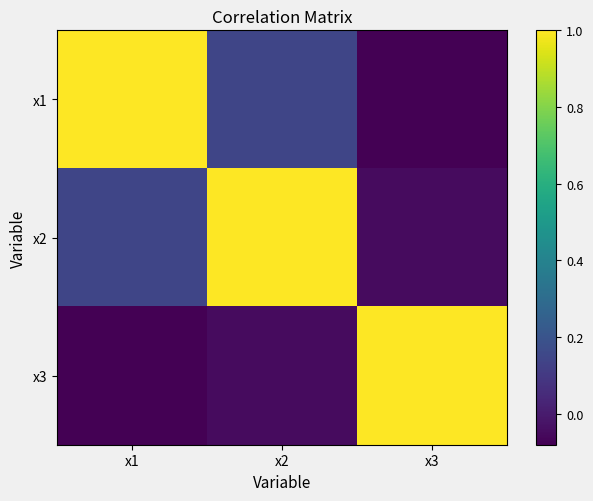

At how many categories does at least one series exceed 0?

3